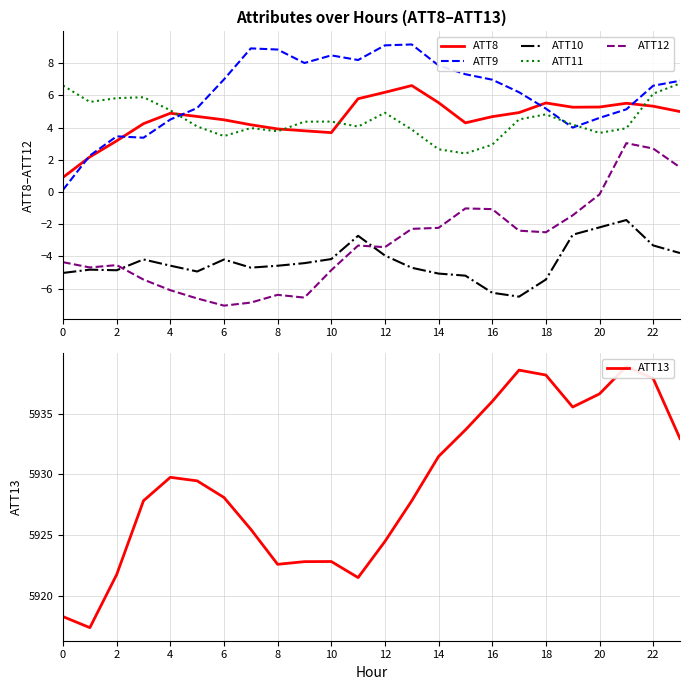

Reading left to right, extract all data points from this chart.

ATT8: 0.9	2.2	3.2	4.2	4.9	4.7	4.5	4.2	3.9	3.8	3.7	5.8	6.2	6.6	5.5	4.3	4.7	4.9	5.5	5.3	5.3	5.5	5.3	5.0
ATT9: 0.1	2.3	3.5	3.4	4.5	5.2	7.0	8.9	8.8	8.0	8.5	8.2	9.1	9.2	7.8	7.3	7.0	6.2	5.2	4.0	4.6	5.1	6.6	6.9
ATT10: -5.0	-4.8	-4.9	-4.2	-4.6	-4.9	-4.2	-4.7	-4.6	-4.4	-4.2	-2.7	-3.9	-4.7	-5.1	-5.2	-6.3	-6.5	-5.4	-2.7	-2.2	-1.7	-3.3	-3.8
ATT11: 6.6	5.6	5.8	5.9	5.1	4.1	3.5	4.0	3.8	4.4	4.4	4.1	4.9	3.9	2.6	2.4	2.9	4.5	4.8	4.2	3.7	4.0	6.1	6.7
ATT12: -4.4	-4.7	-4.5	-5.4	-6.1	-6.6	-7.1	-6.9	-6.4	-6.6	-4.8	-3.3	-3.4	-2.3	-2.2	-1.0	-1.1	-2.4	-2.5	-1.4	-0.1	3.0	2.7	1.5
ATT13: 5918.3	5917.4	5921.8	5927.8	5929.8	5929.5	5928.1	5925.5	5922.6	5922.8	5922.8	5921.5	5924.5	5927.8	5931.5	5933.7	5936.0	5938.6	5938.2	5935.5	5936.6	5938.9	5937.9	5933.0